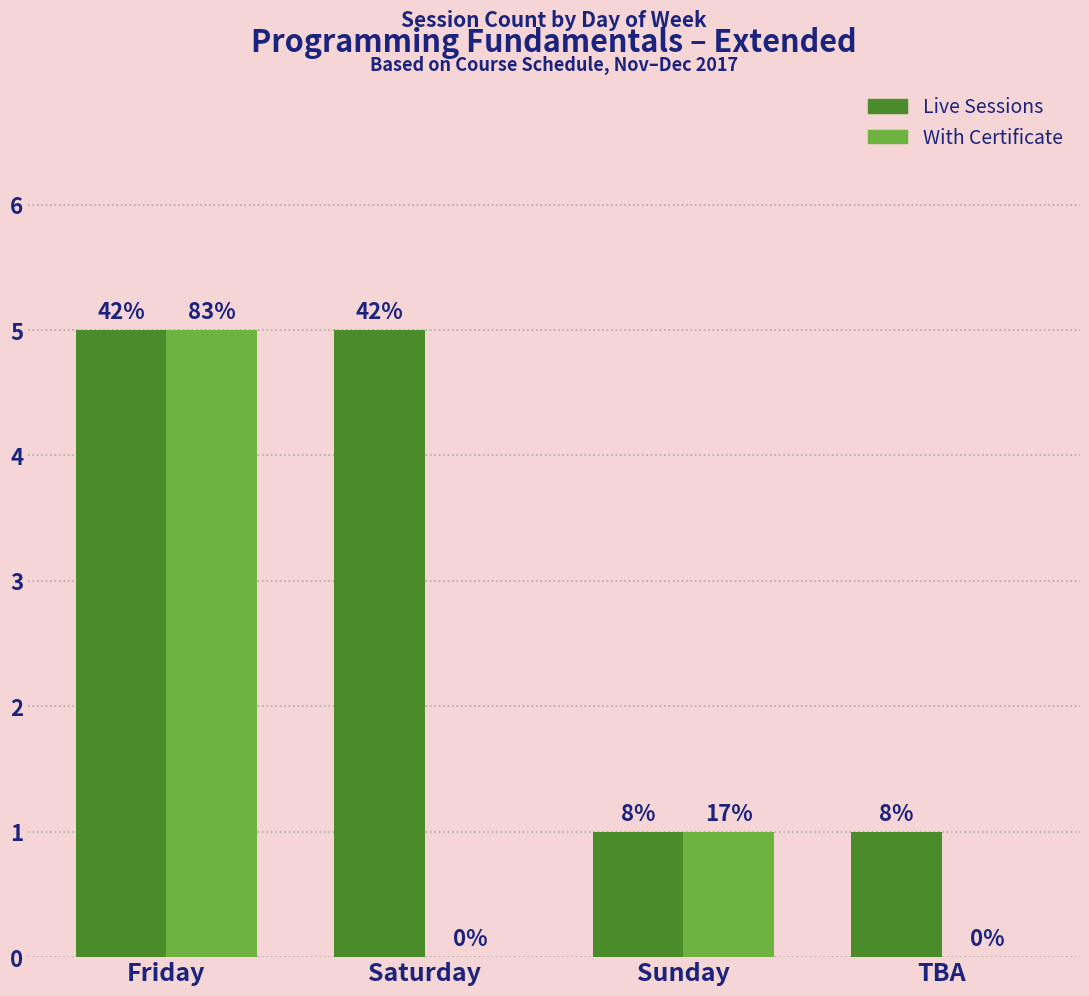

Is it true that Live Sessions equals 0 at TBA?

False